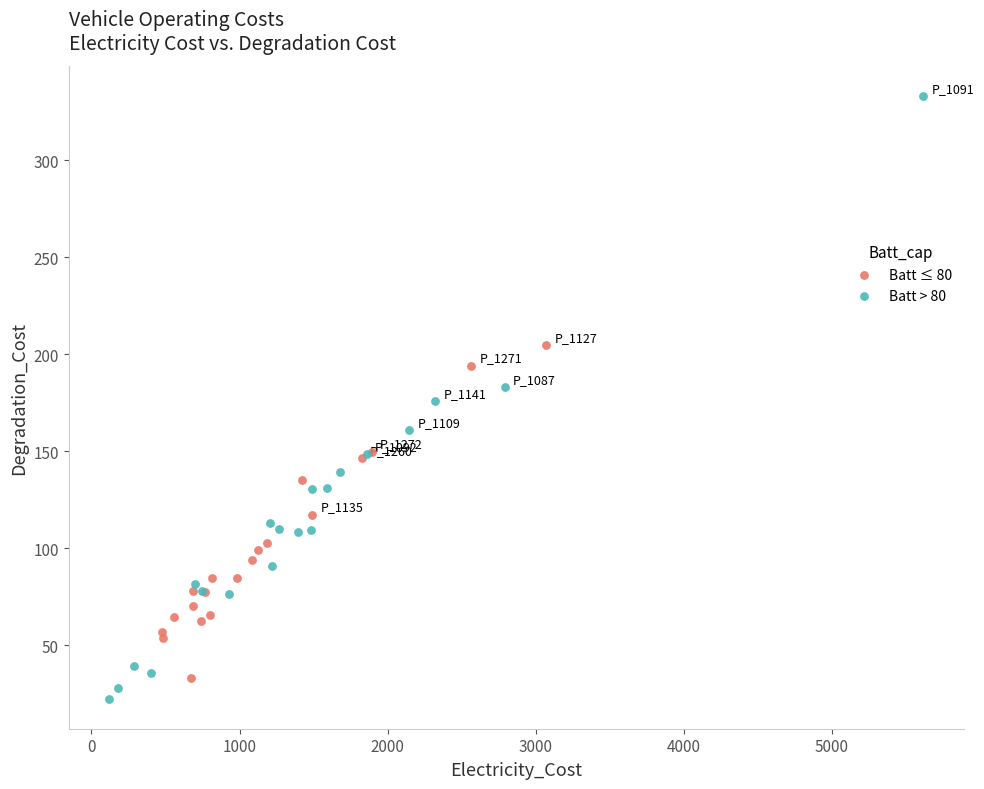

Which series contains the highest Y value?

Batt > 80